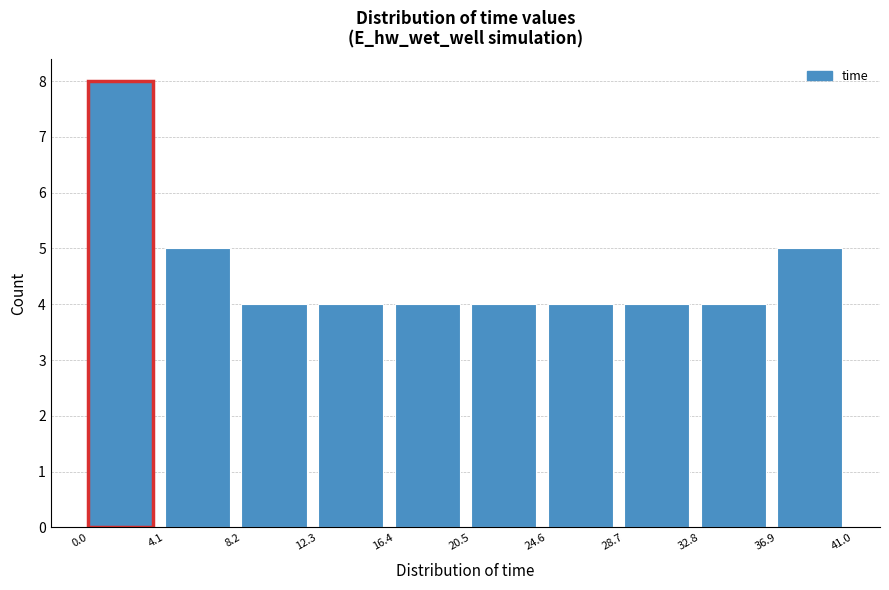

Over which range of the x-axis is the bar tallest?

0.0 to 4.1